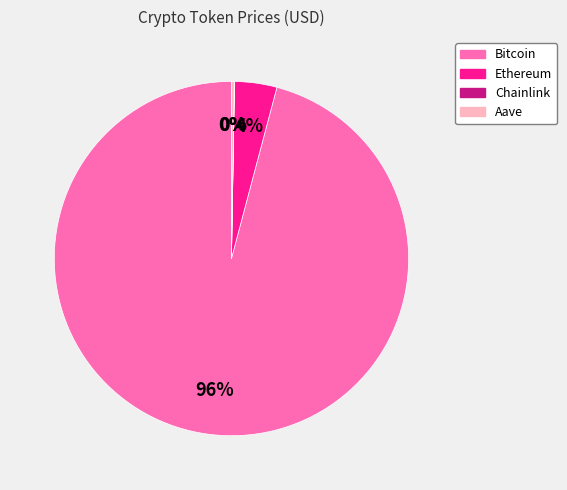

To the nearest percent, what is the difference between the largest and smallest slice percentages?

96%